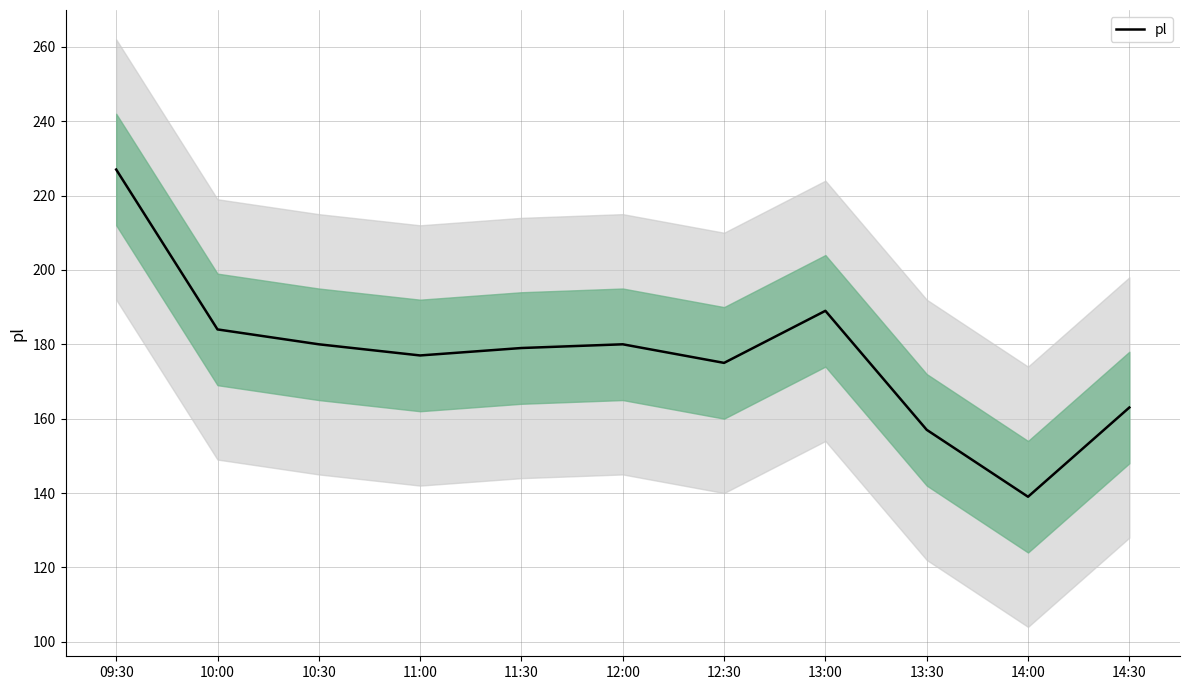

List the labels in order of value, largest first.

09:30, 13:00, 10:00, 10:30, 12:00, 11:30, 11:00, 12:30, 14:30, 13:30, 14:00